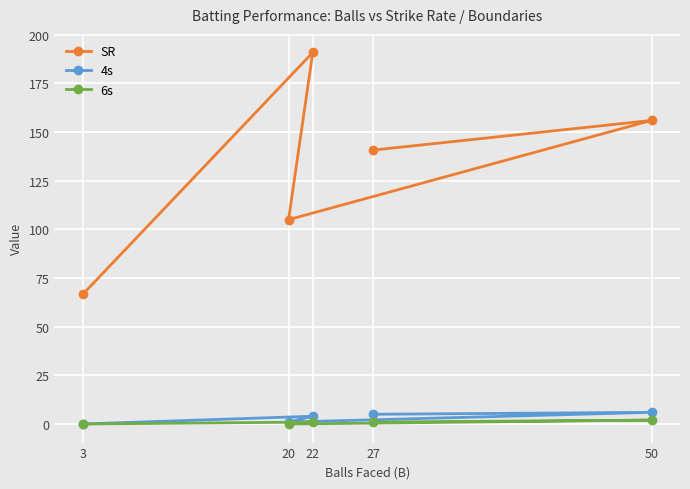

What is the spread (max minus min) of values at 3?

66.7